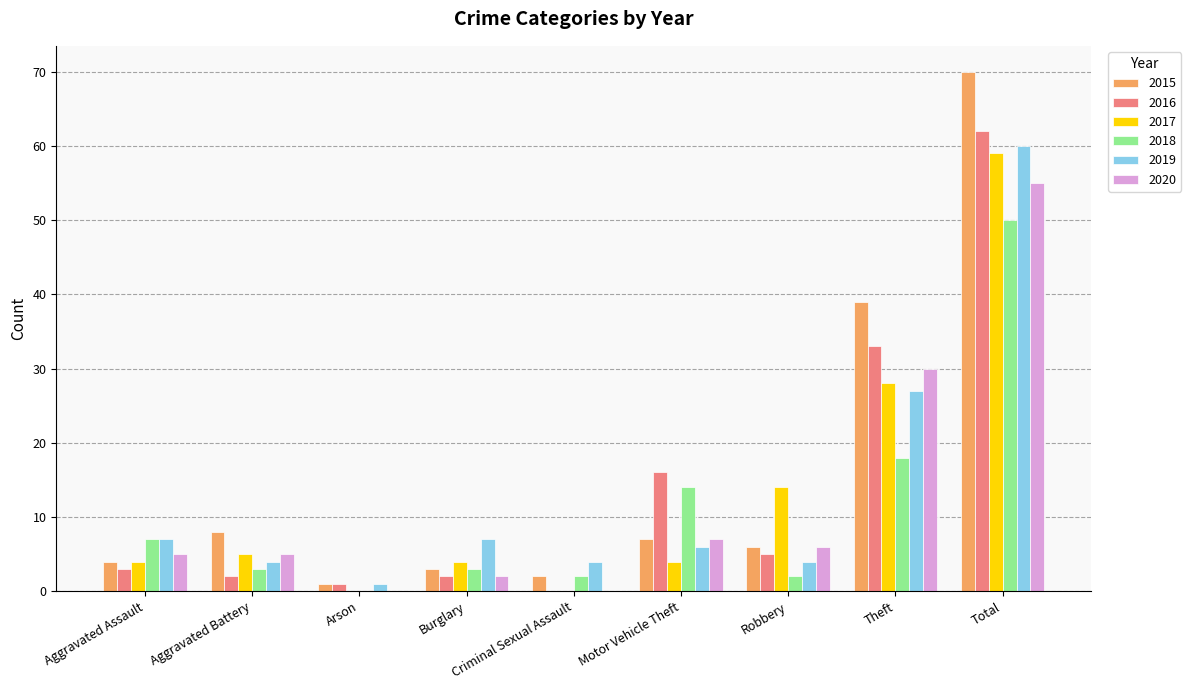

The value of 2016 at Motor Vehicle Theft is 16. True or false?

True